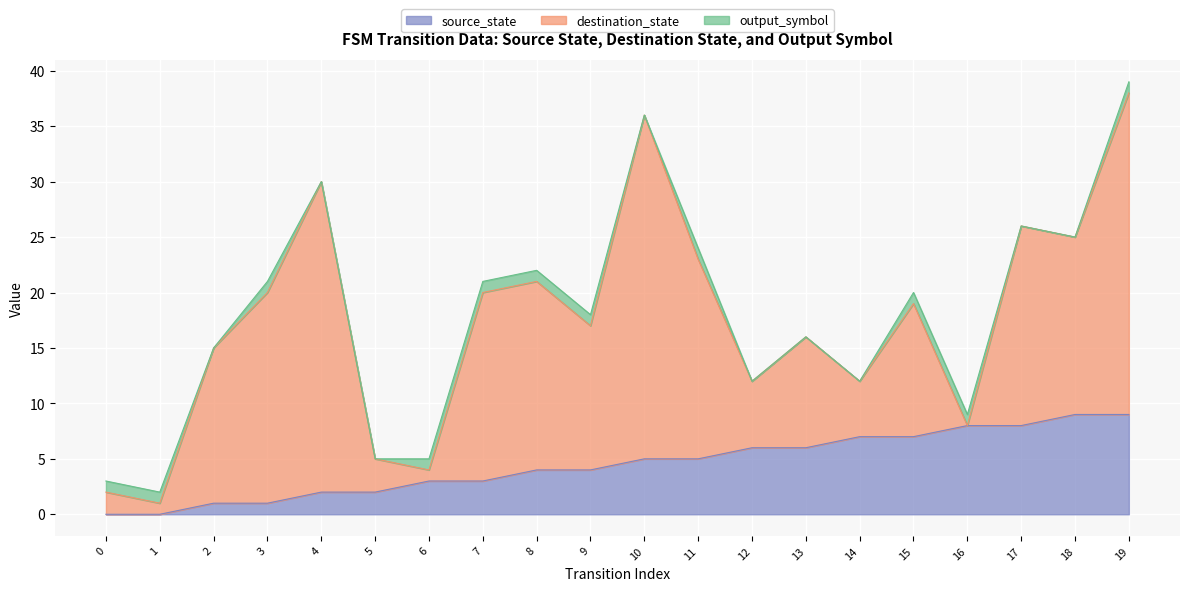

What is the sum of the destination_state values at 10 and 8?

48